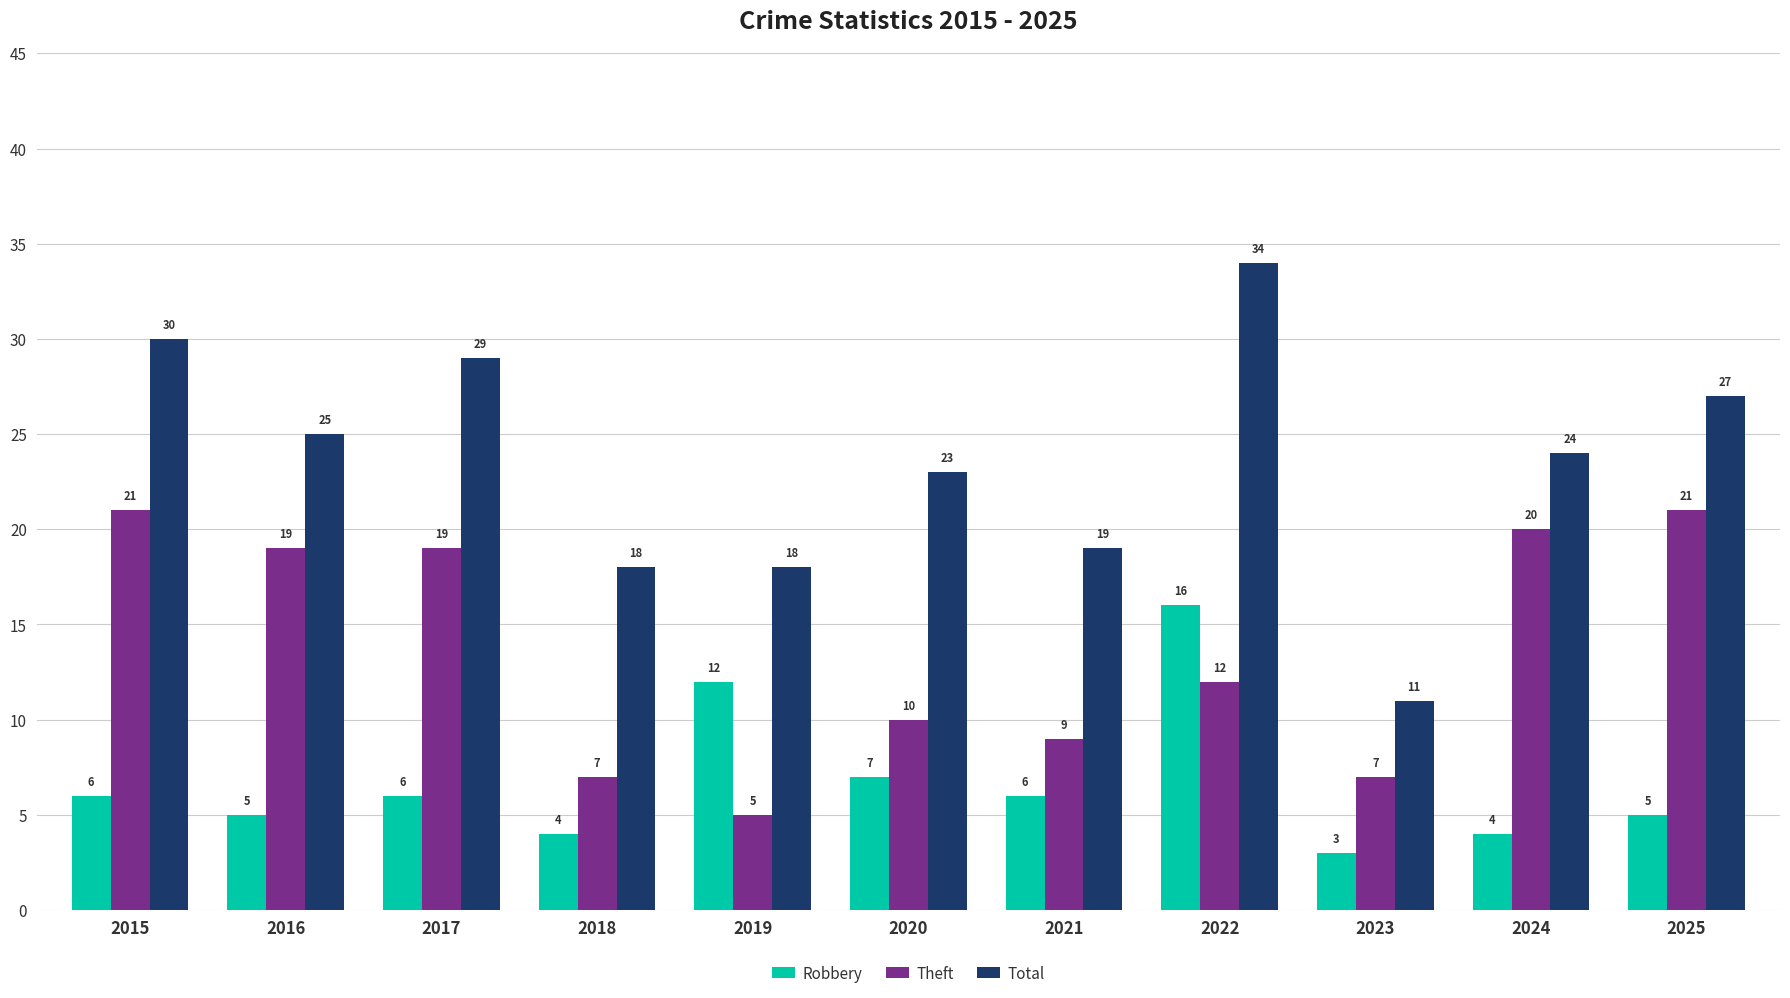

Reading right to left, extract all data points from this chart.

Robbery: 5	4	3	16	6	7	12	4	6	5	6
Theft: 21	20	7	12	9	10	5	7	19	19	21
Total: 27	24	11	34	19	23	18	18	29	25	30